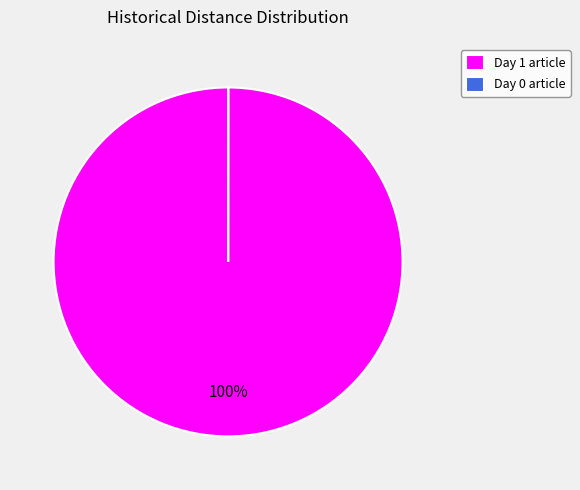

Which slice represents more than half of the pie?

Day 1 article